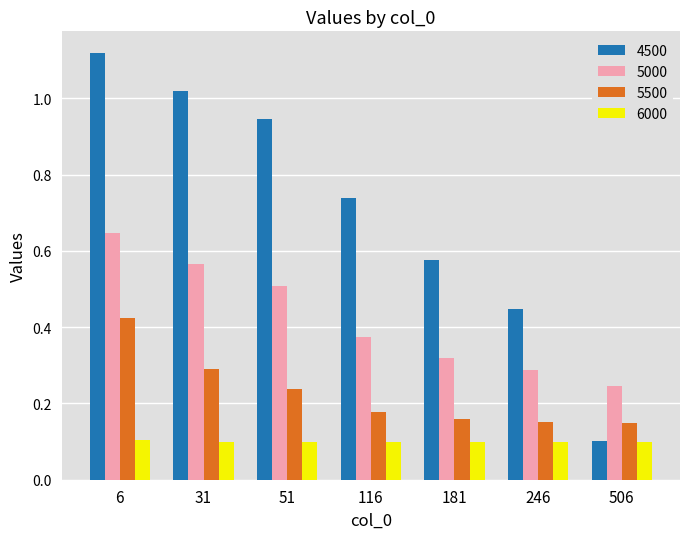

How many bars are there in each group?

4